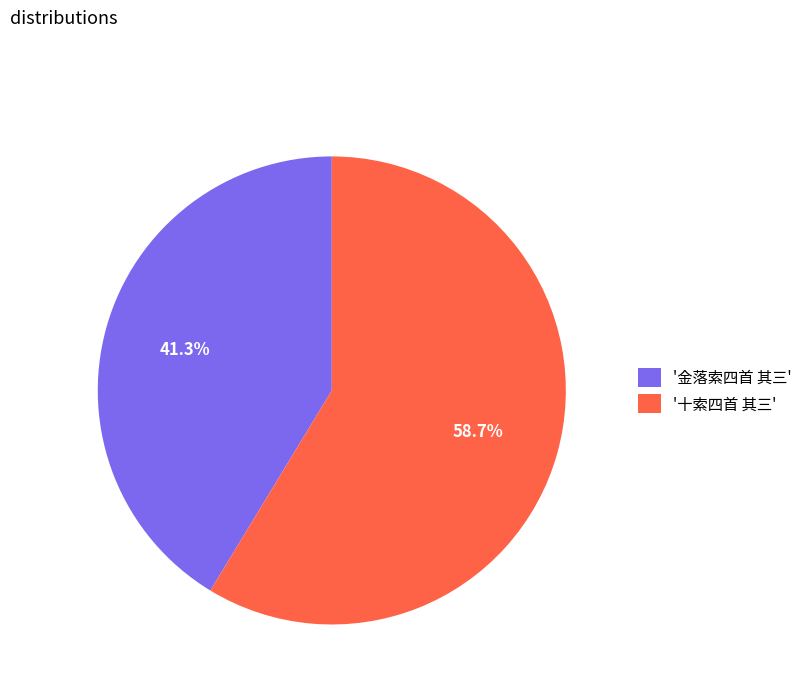

Rank the categories by value from lowest to highest.

'金落索四首 其三', '十索四首 其三'